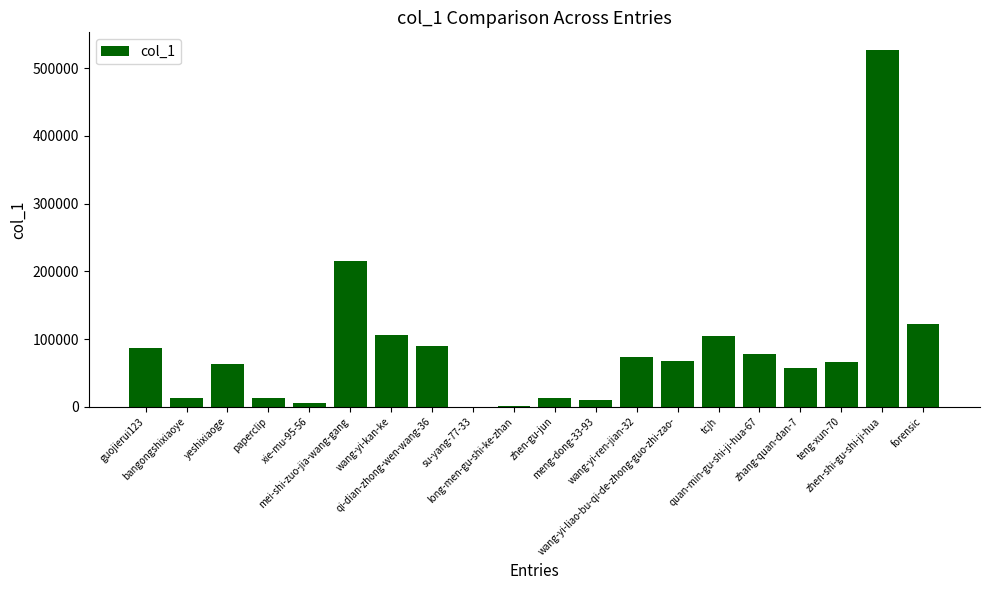

What is the greatest value displayed?

526512